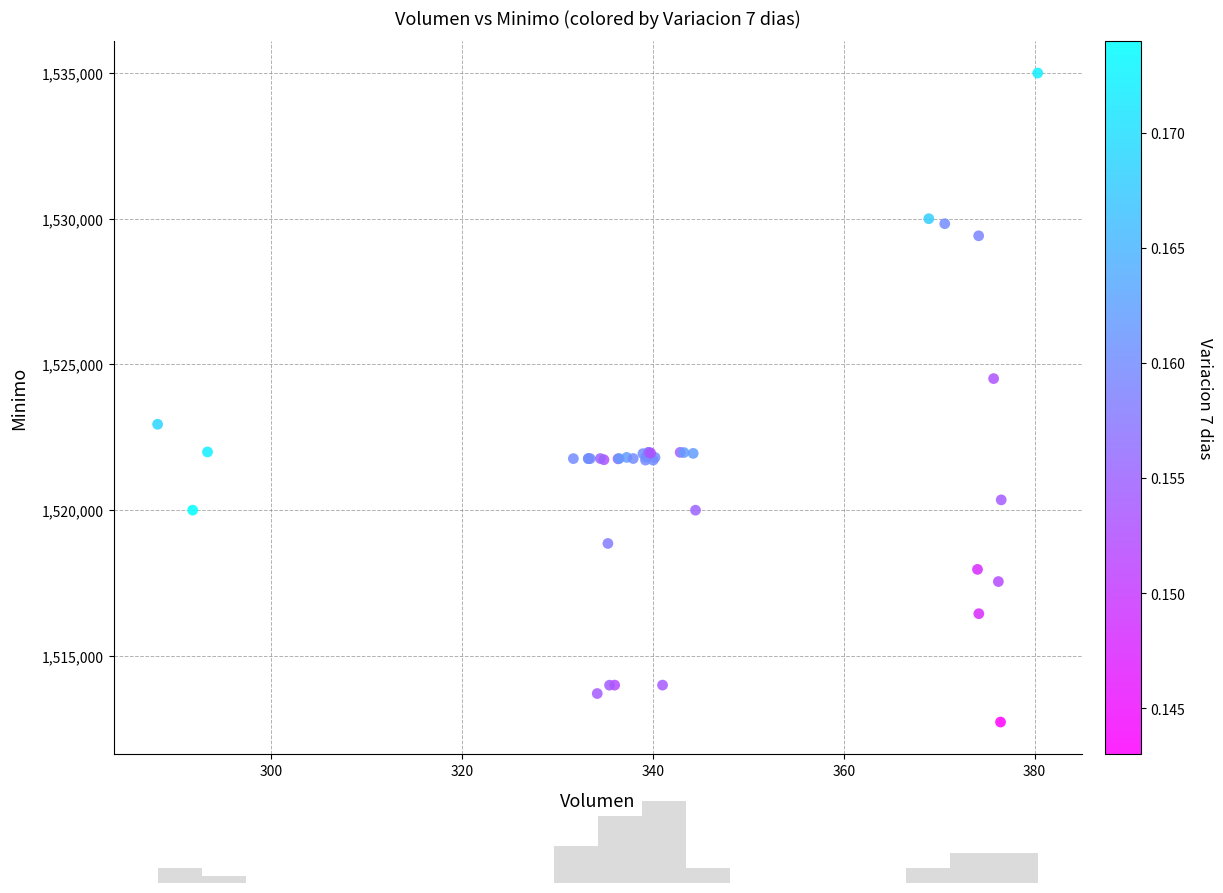

What Y value in the scatter plot is closest to 1523862?

1524513